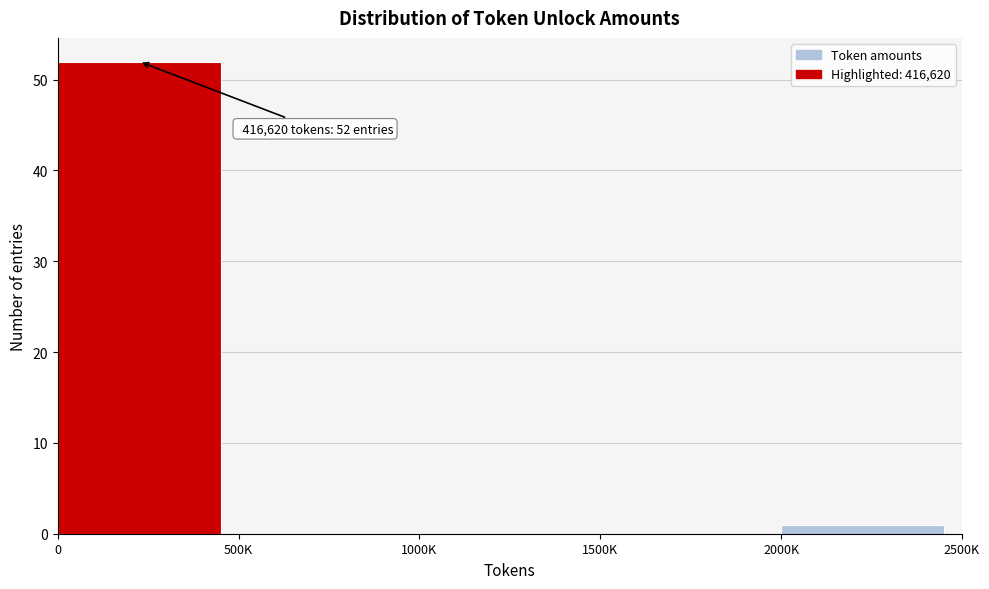

Reading right to left, what are all the values shown in this chart?

2000K=1	1500K=0	1000K=0	500K=0	0=52